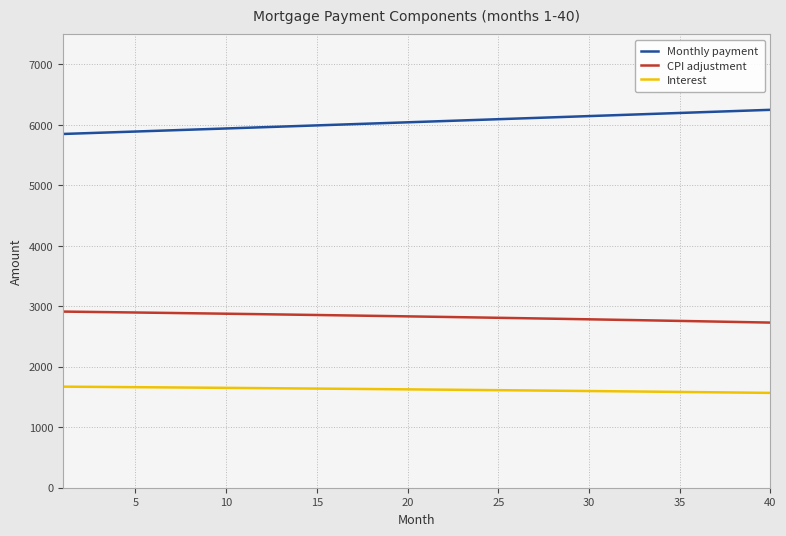

True or false: CPI adjustment and Monthly payment cross at least once.

False